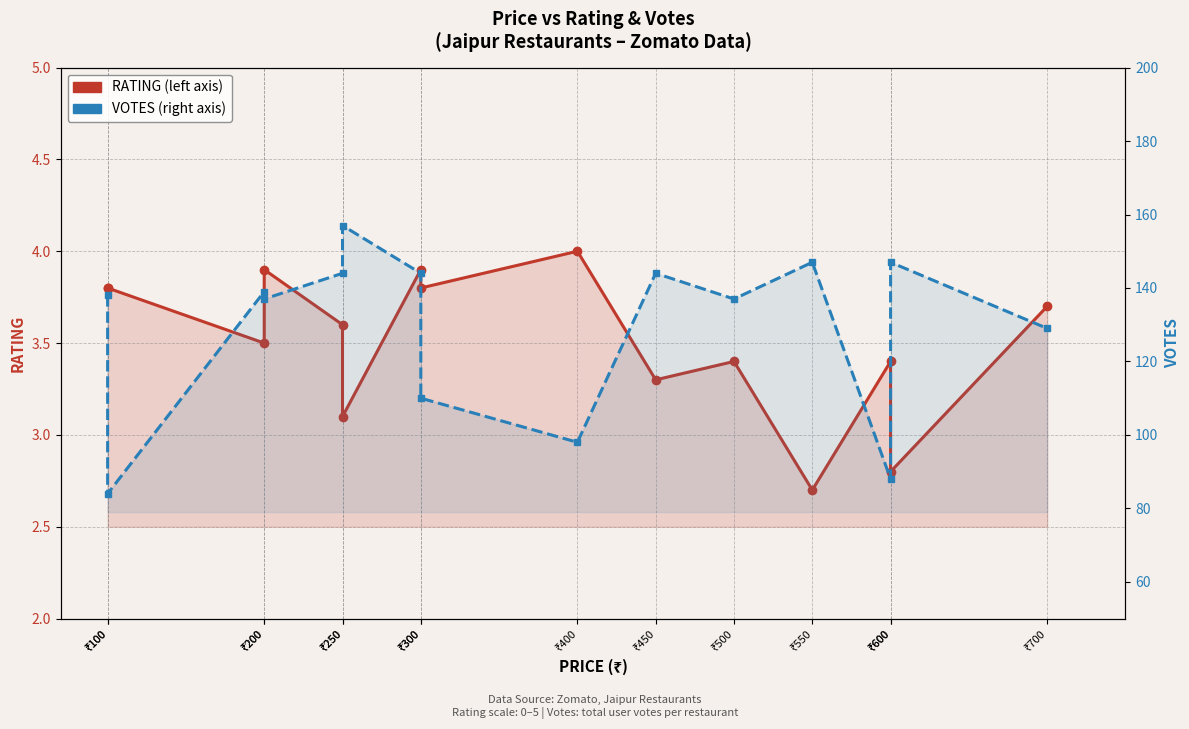

Is it true that RATING equals 3.3 at ₹450?

True